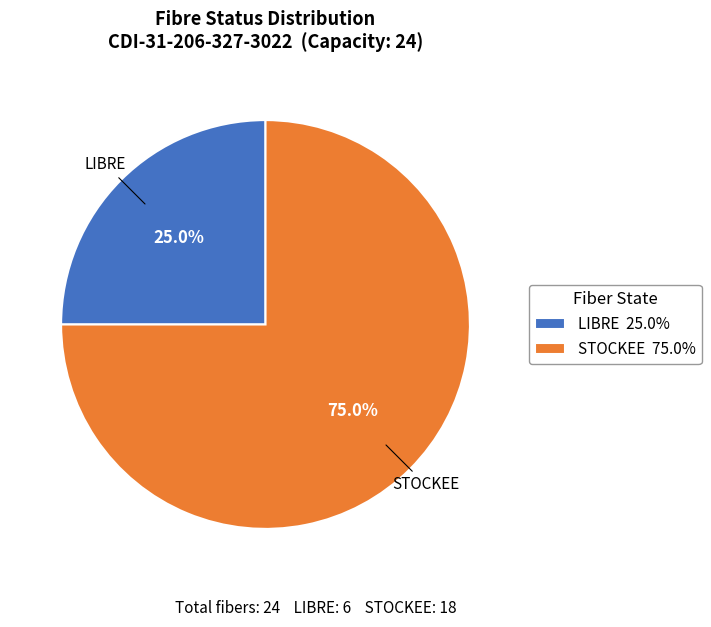

To the nearest percent, what is the combined percentage of LIBRE and STOCKEE?

100%